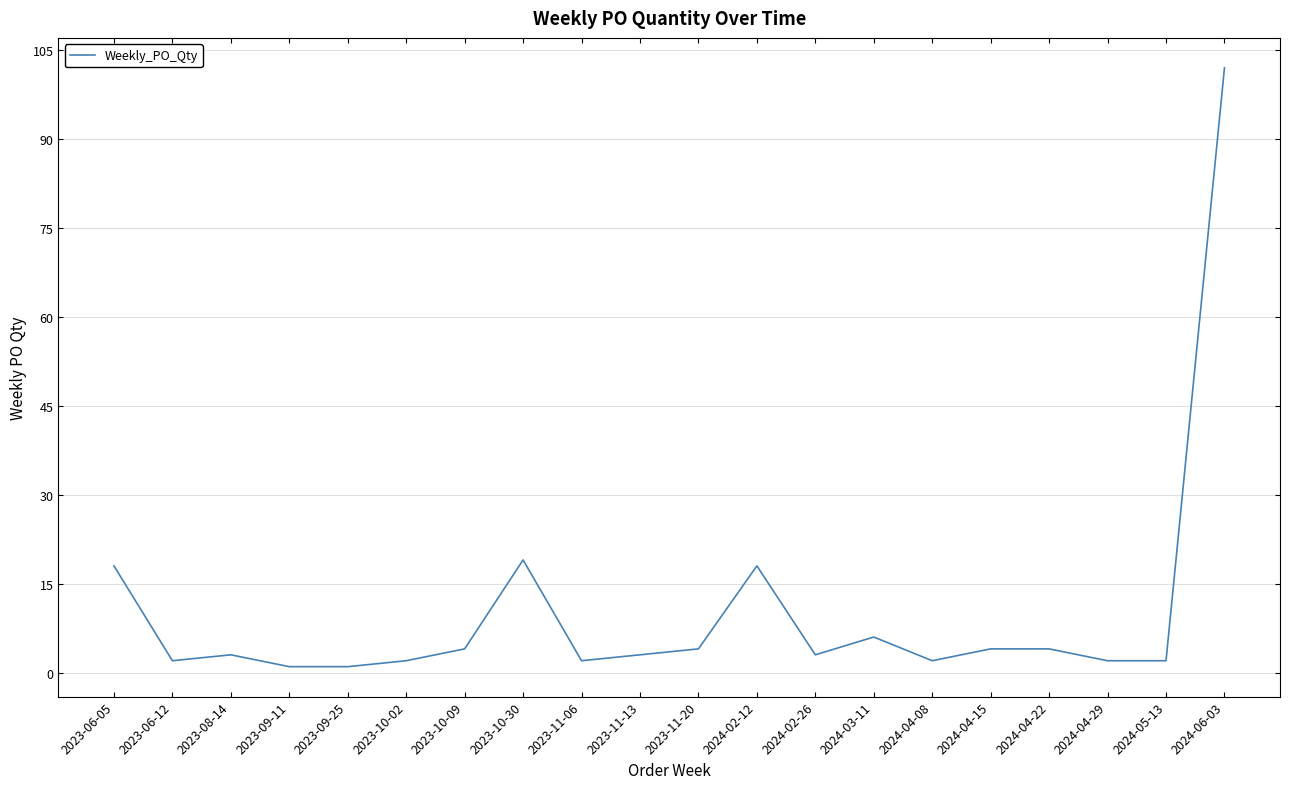

What is the difference between the maximum and minimum values?

101